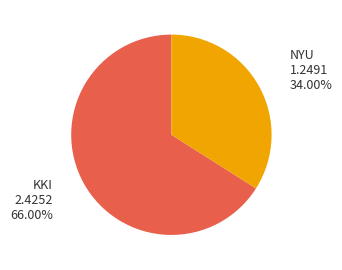

How many slices are in this pie chart?

2